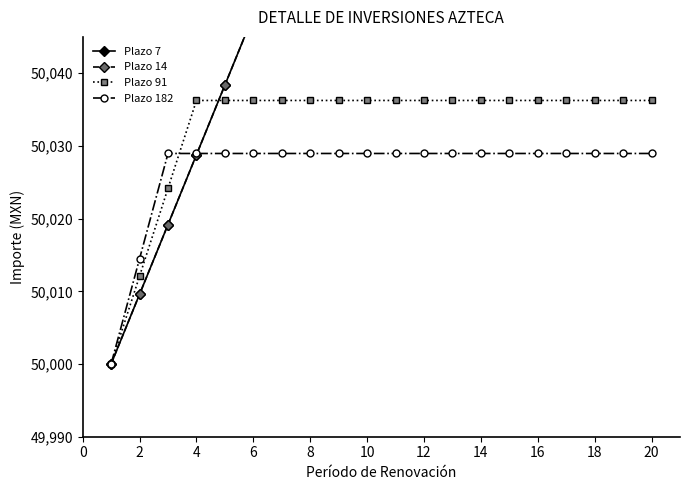

What is the minimum value for Plazo 182?

50000.0